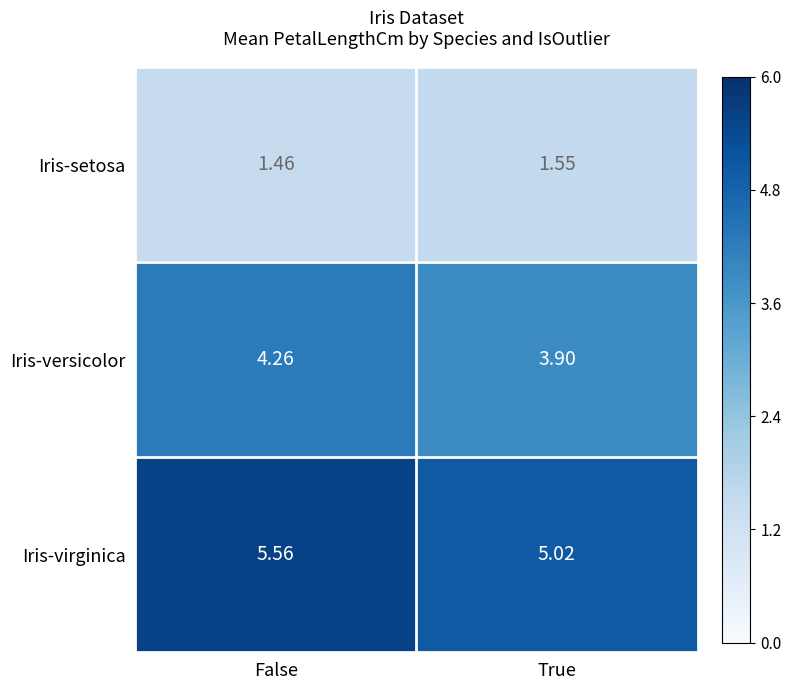

Which series has the largest range (max minus min)?

Iris-virginica